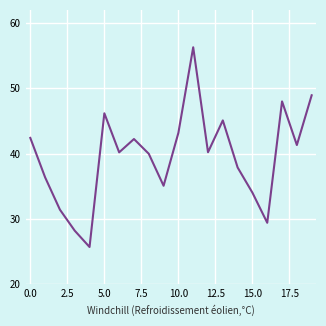

What is the difference between the maximum and minimum values?

30.6